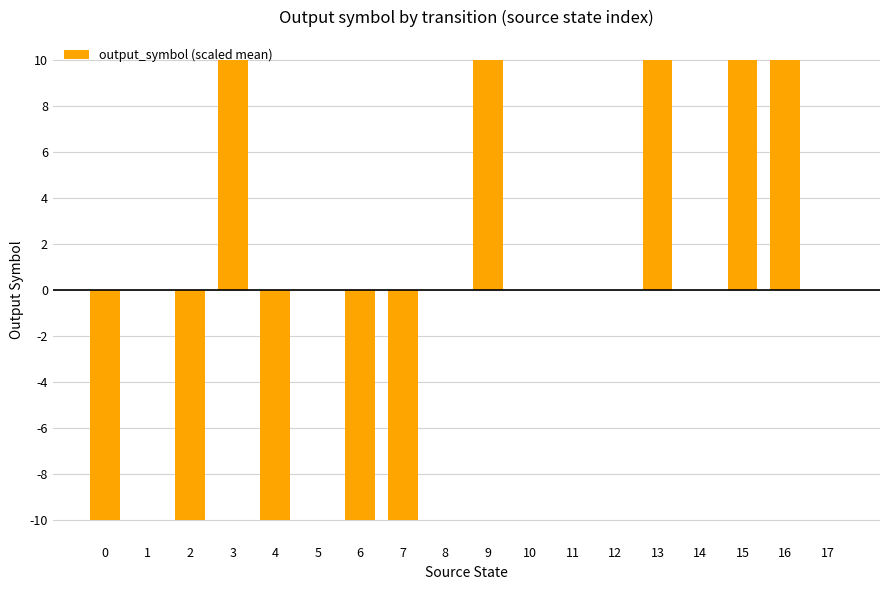

What is the change in value from 4 to 11?

+10